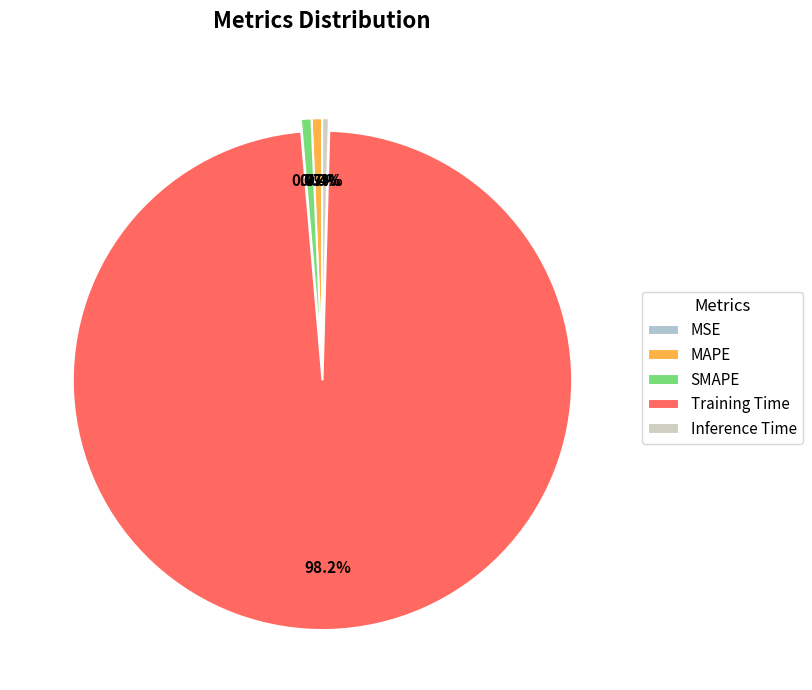

How many segments does this pie chart have?

5